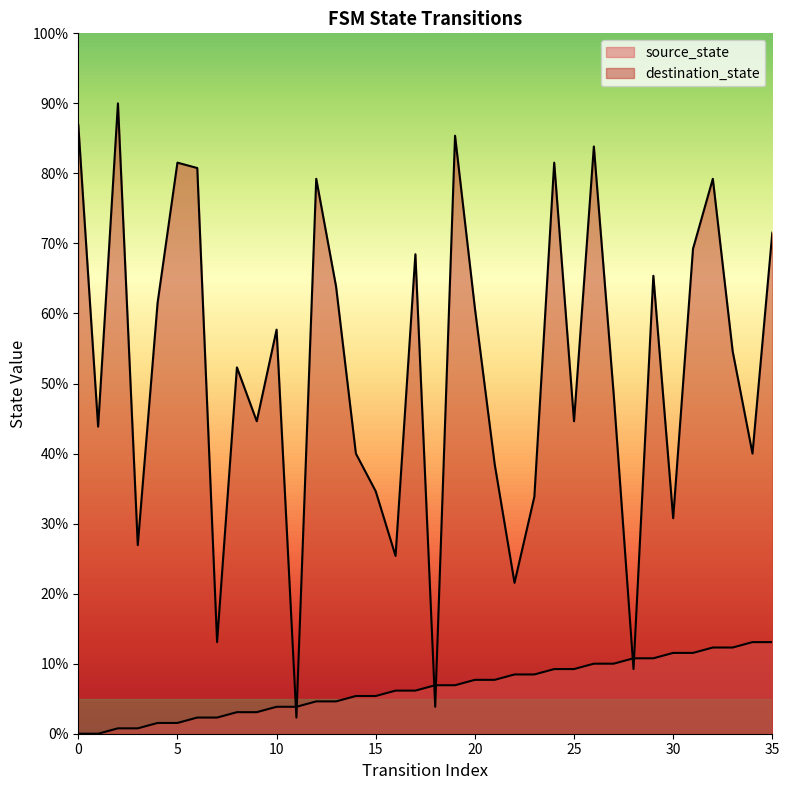

True or false: destination_state and source_state cross at least once.

True